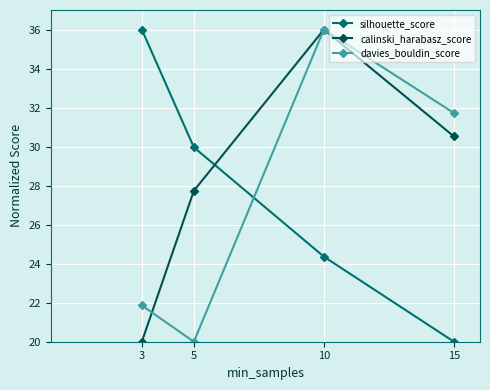

At 3, list the series in order from smallest to largest.

calinski_harabasz_score, davies_bouldin_score, silhouette_score